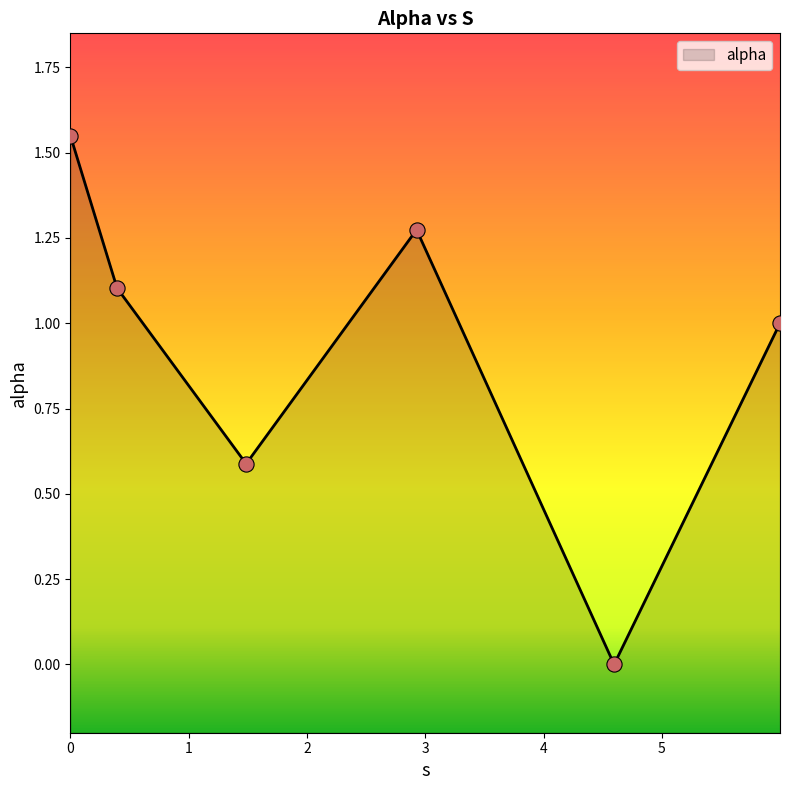

What is the change in value from 0.0 to 0.3941862218778598?

-0.4